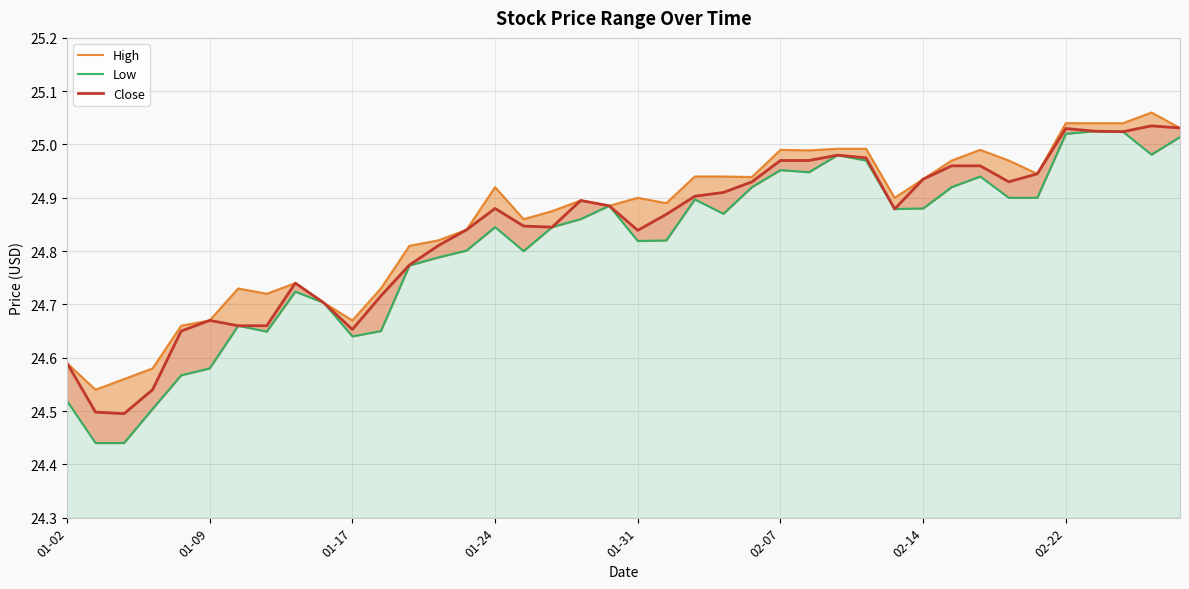

How many series are shown in this chart?

3